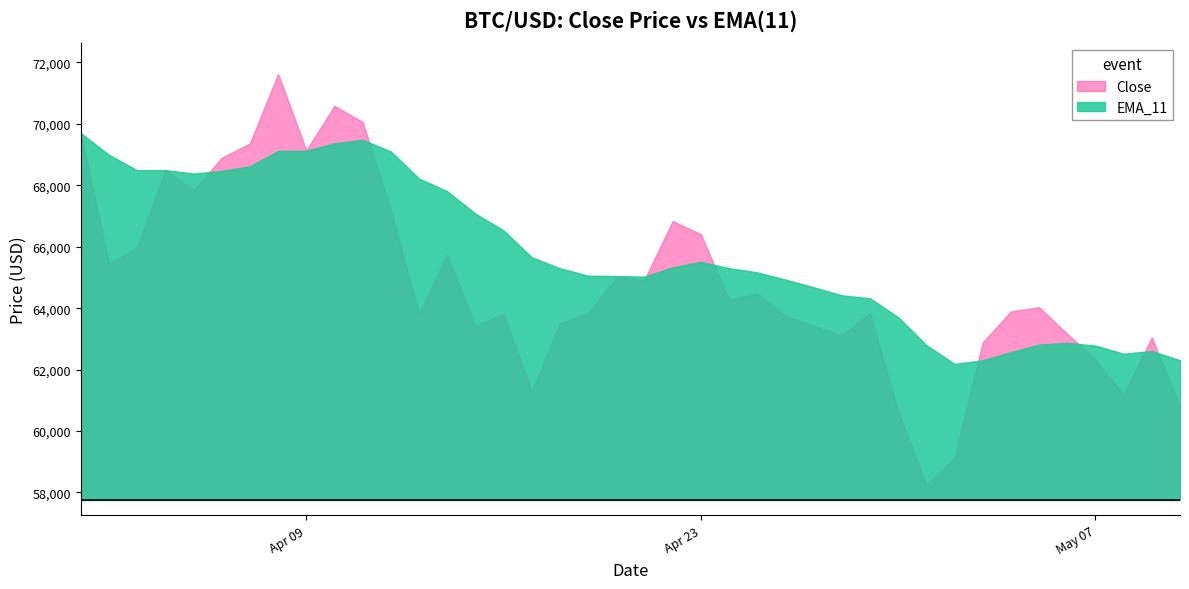

True or false: EMA_11 has a value of 42701.6 at 2024-05-04.

False